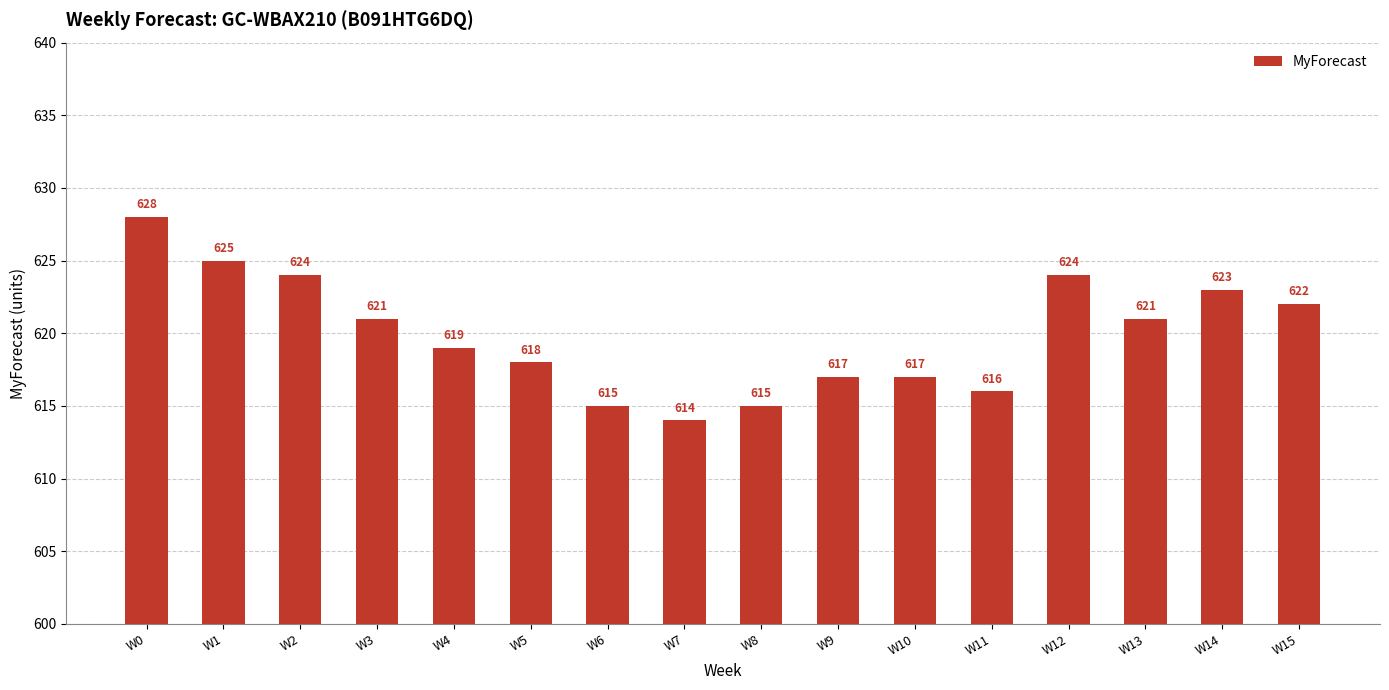

How many bars are there in total?

16